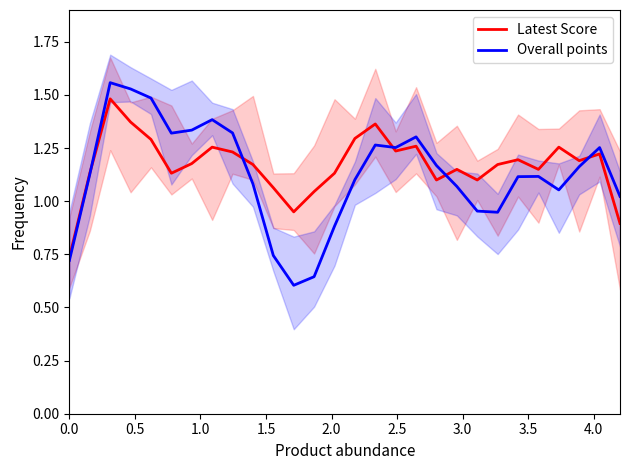

Is the value of Overall points at 17 greater than the value of Latest Score at 20?

Yes